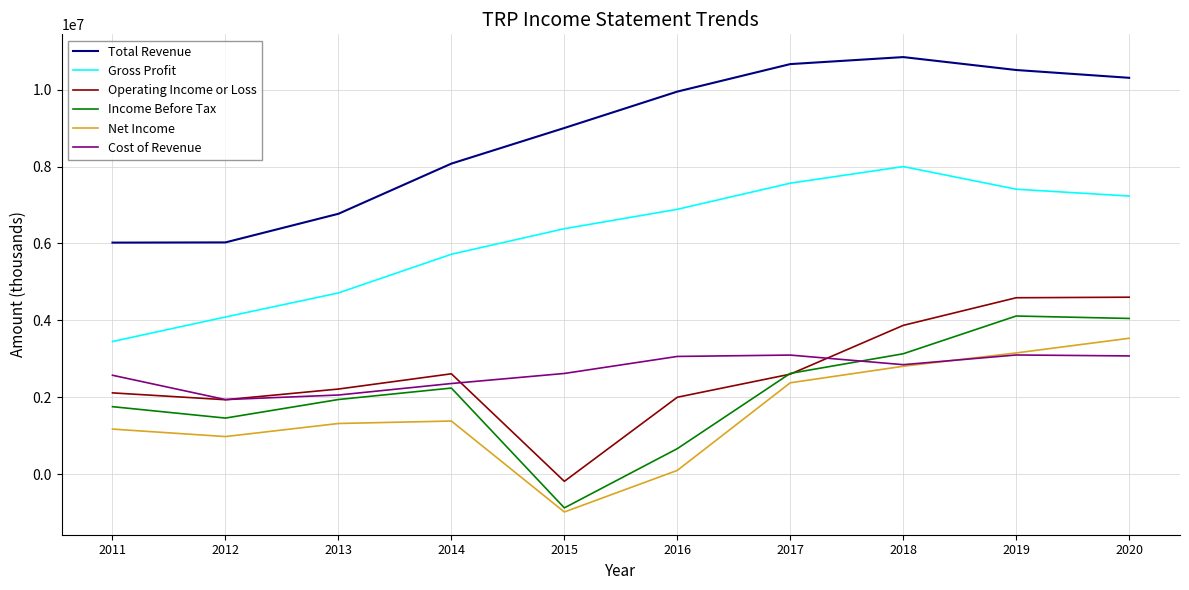

What is the difference between the highest and lowest values at 2013?

5454200